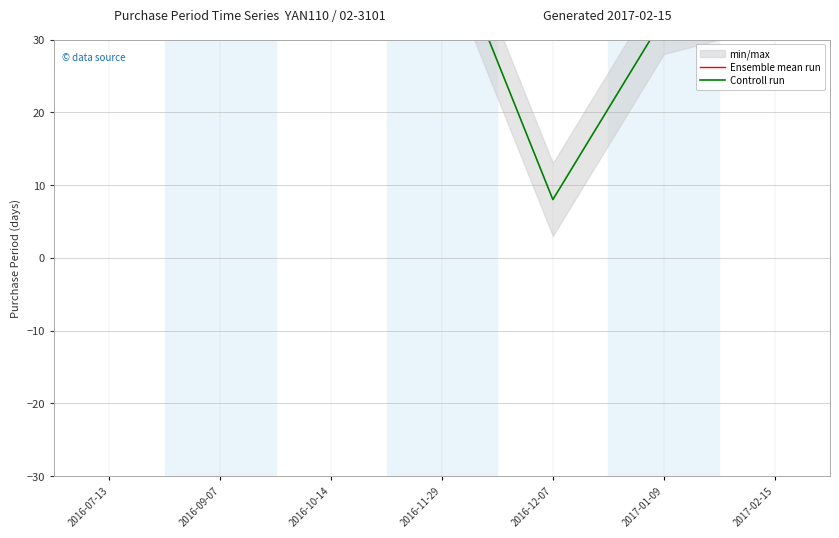

What value does the Ensemble mean run series have at 2016-10-14?

36.3